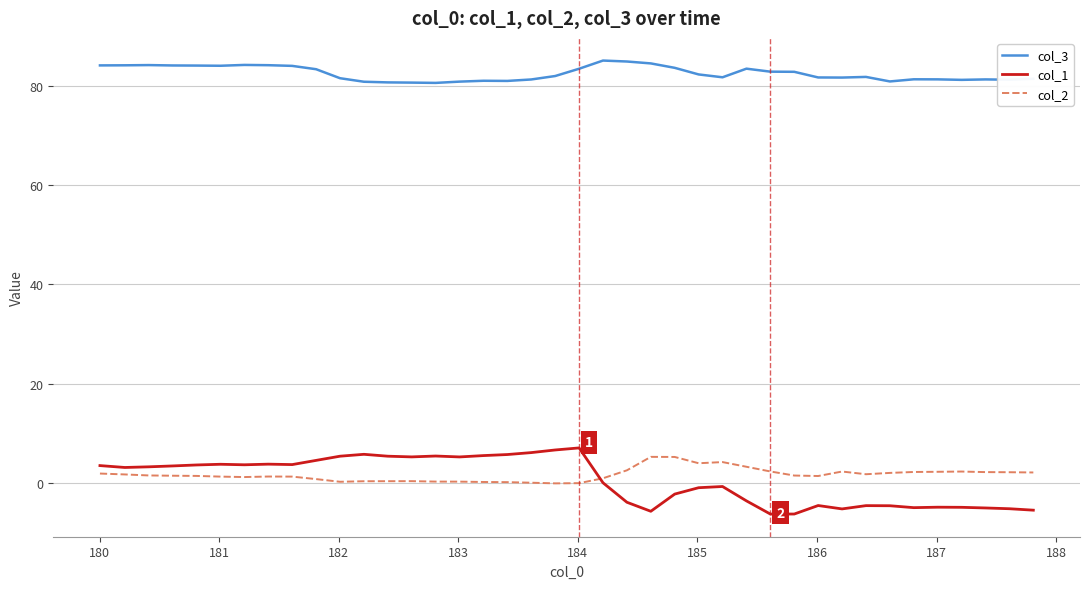

What is the maximum value shown in the chart?

85.1